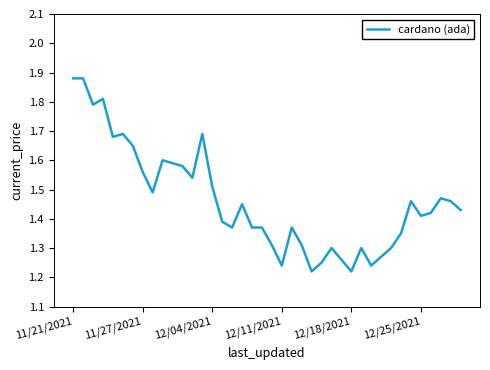

What is the difference between the second highest and minimum values?

0.7